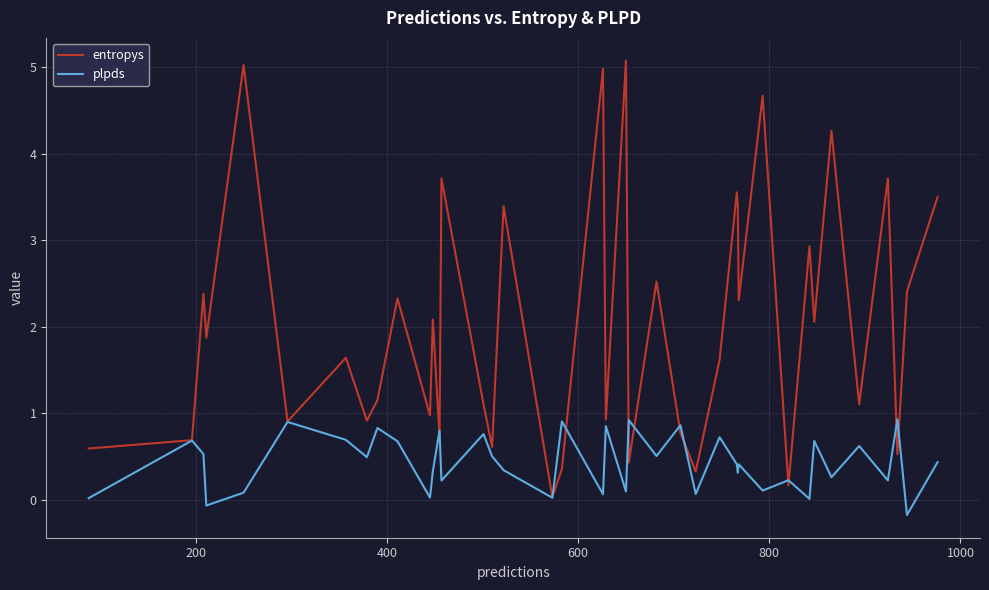

How many lines are shown in the chart?

2